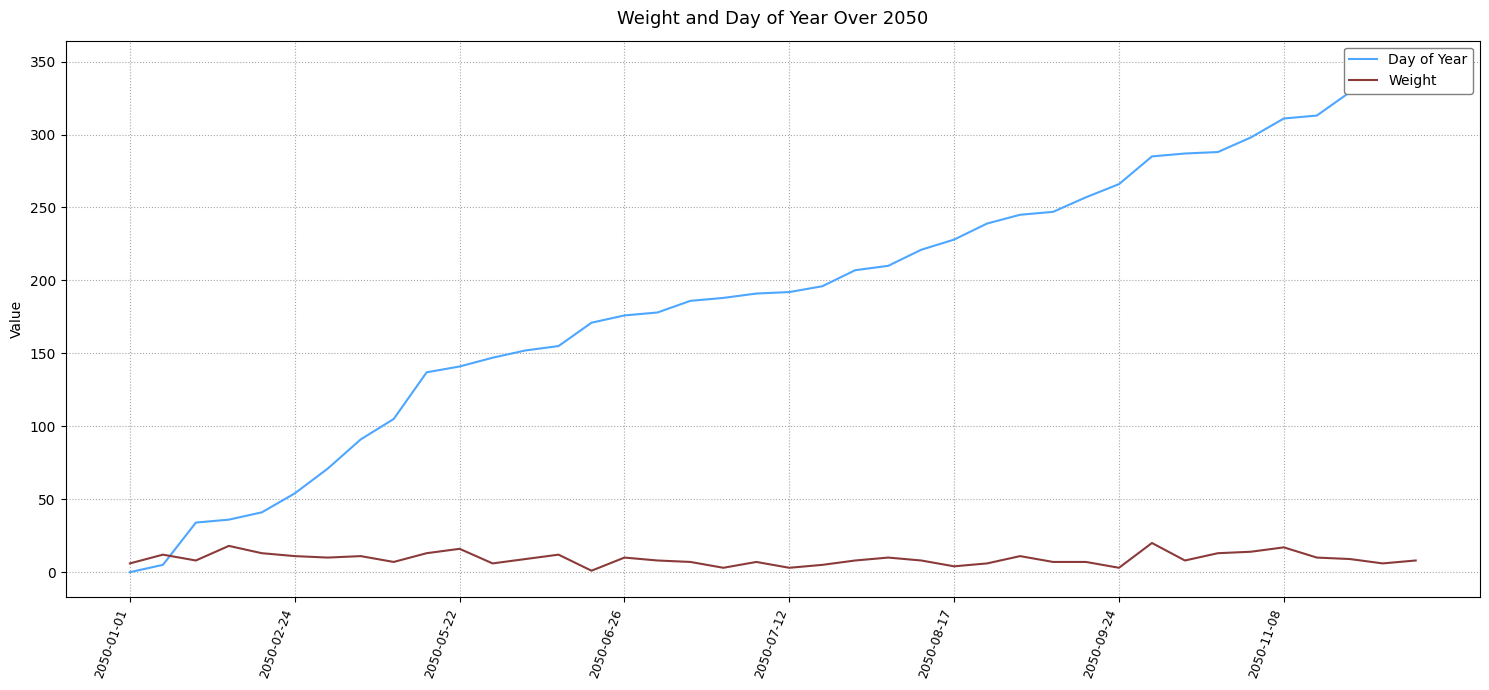

What is the maximum value for Weight?

20